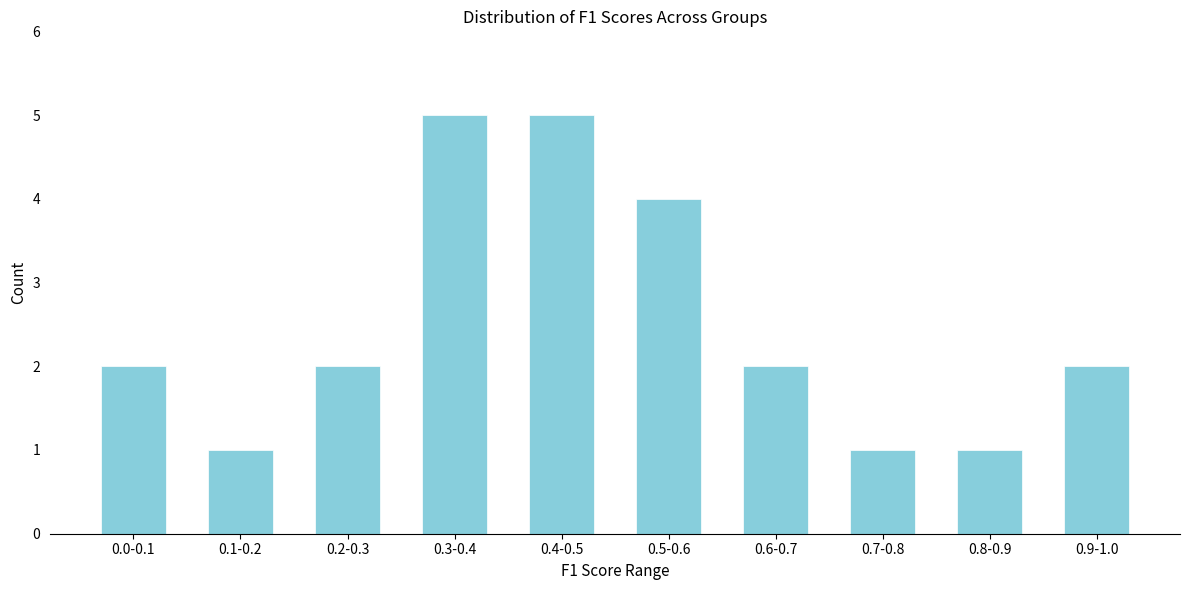

Reading left to right, extract all data points from this chart.

0.0-0.1=2	0.1-0.2=1	0.2-0.3=2	0.3-0.4=5	0.4-0.5=5	0.5-0.6=4	0.6-0.7=2	0.7-0.8=1	0.8-0.9=1	0.9-1.0=2